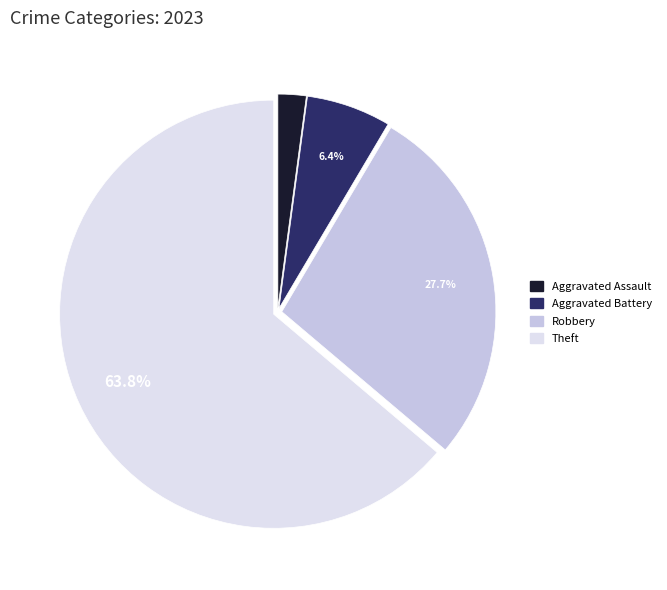

How many segments does this pie chart have?

4